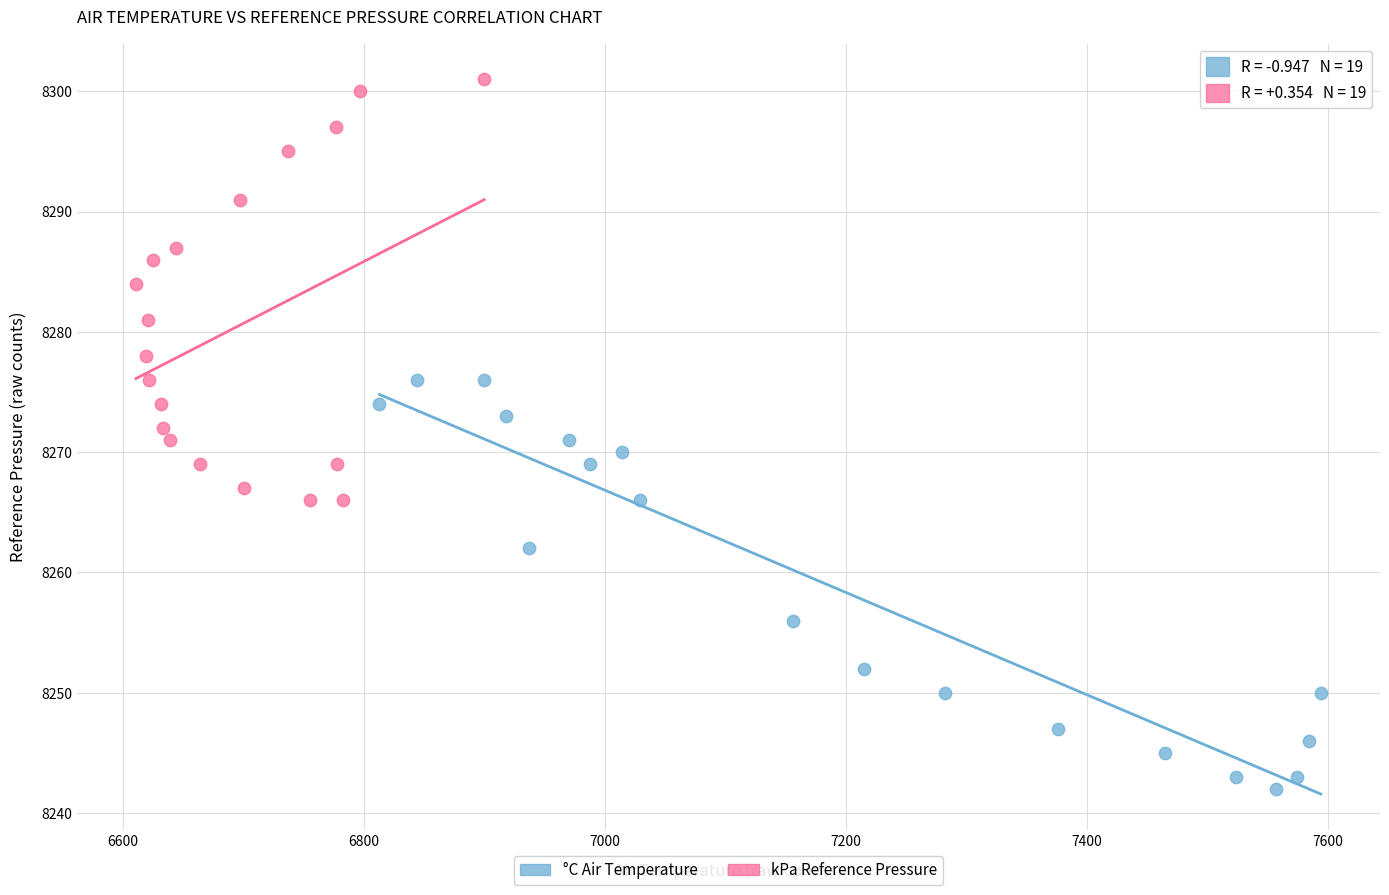

Which series contains the lowest Y value?

°C Air Temperature